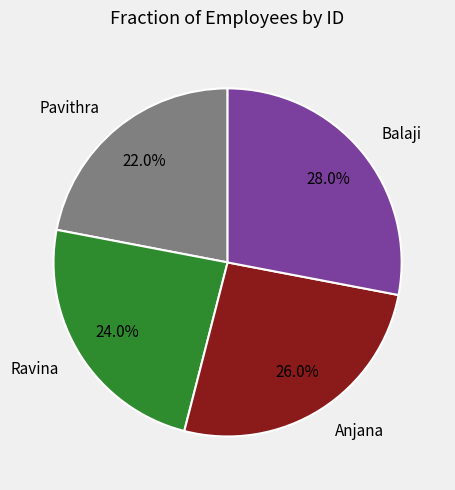

Between Balaji and Anjana, which is larger?

Balaji